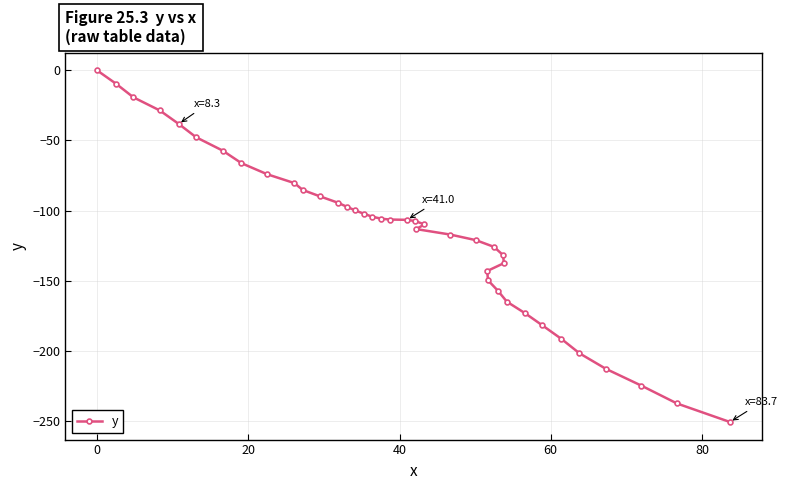

Count the number of categories in the chart.

40